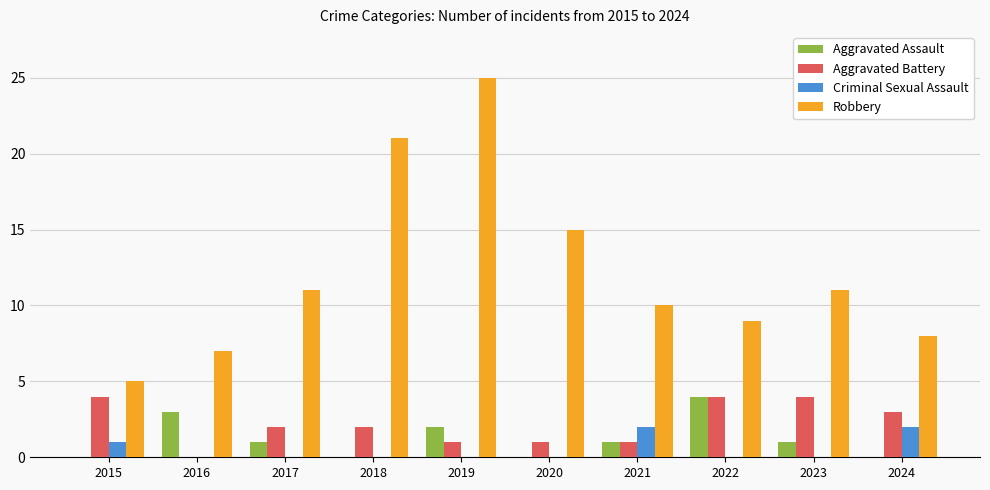

What is the highest value of the Aggravated Battery series?

4